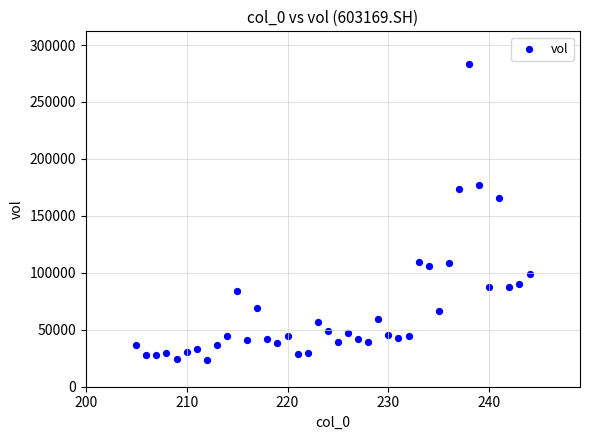

What Y value in the scatter plot is closest to 153673?

165803.6